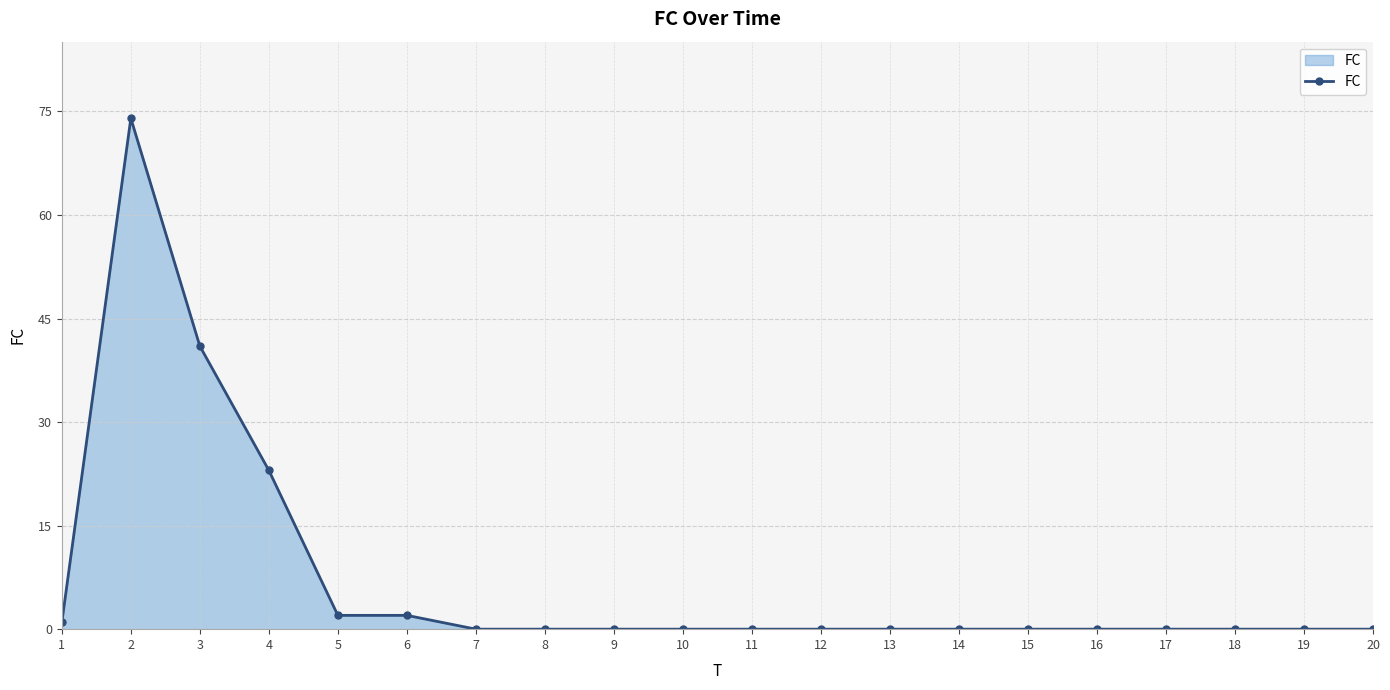

What is the difference between the maximum and second lowest values?

74